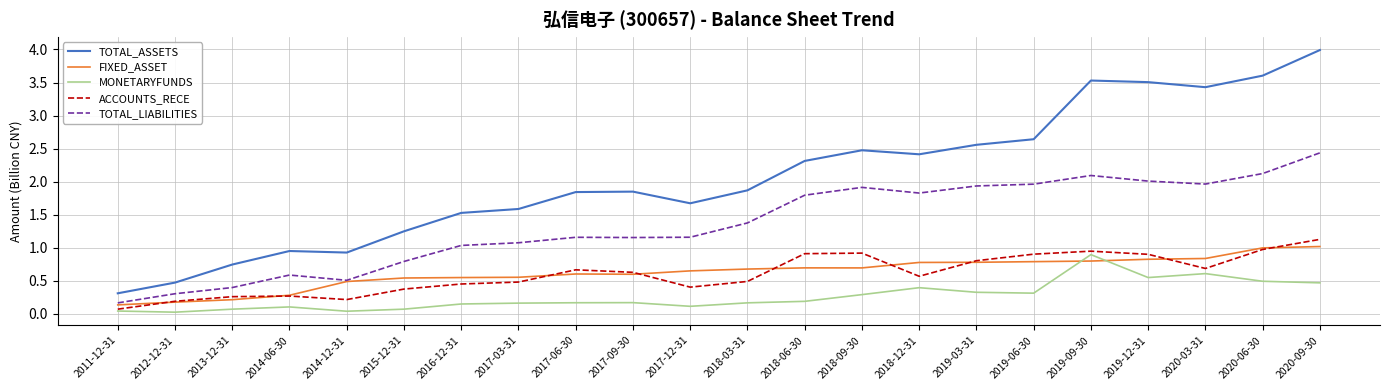

Which series changed the most between 2014-06-30 and 2017-09-30?

TOTAL_ASSETS